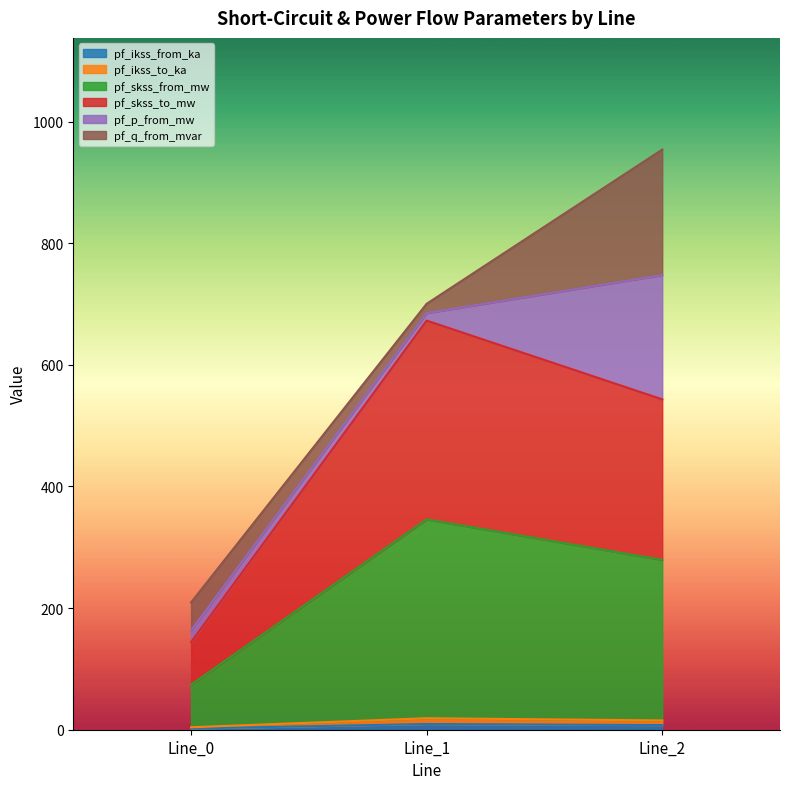

Does the chart display data point markers on the line(s)?

No